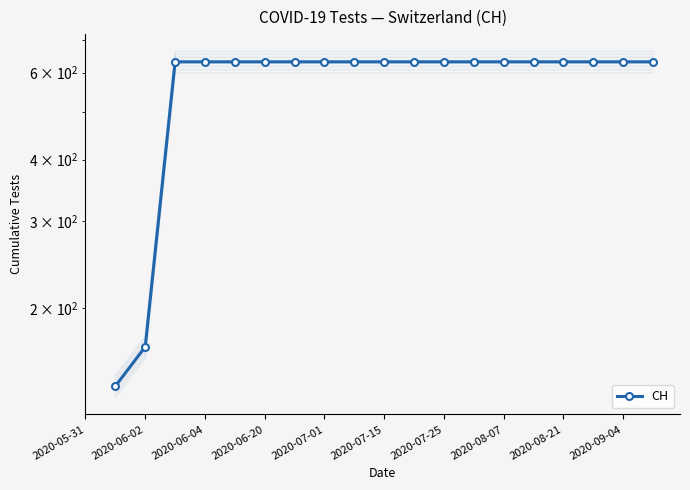

Approximately how many times larger is the value at 14 compared to 2020-09-04?

1.0